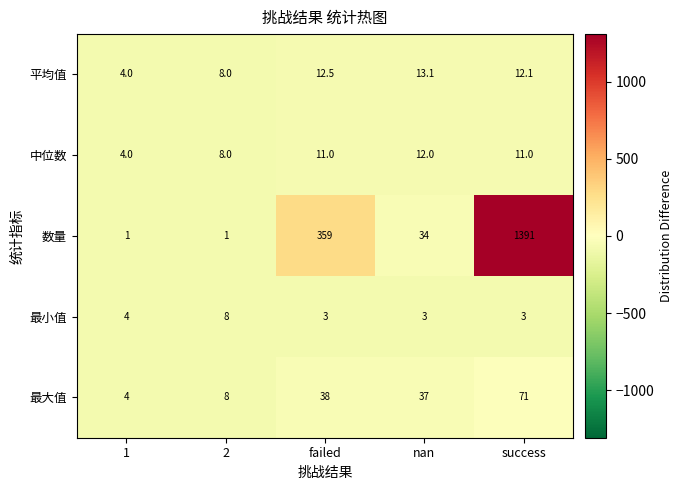

Reading right to left, what are all the values shown in this chart?

平均值: 12.1	13.1	12.5	8.0	4.0
中位数: 11.0	12.0	11.0	8.0	4.0
数量: 1391.0	34.0	359.0	1.0	1.0
最小值: 3.0	3.0	3.0	8.0	4.0
最大值: 71.0	37.0	38.0	8.0	4.0